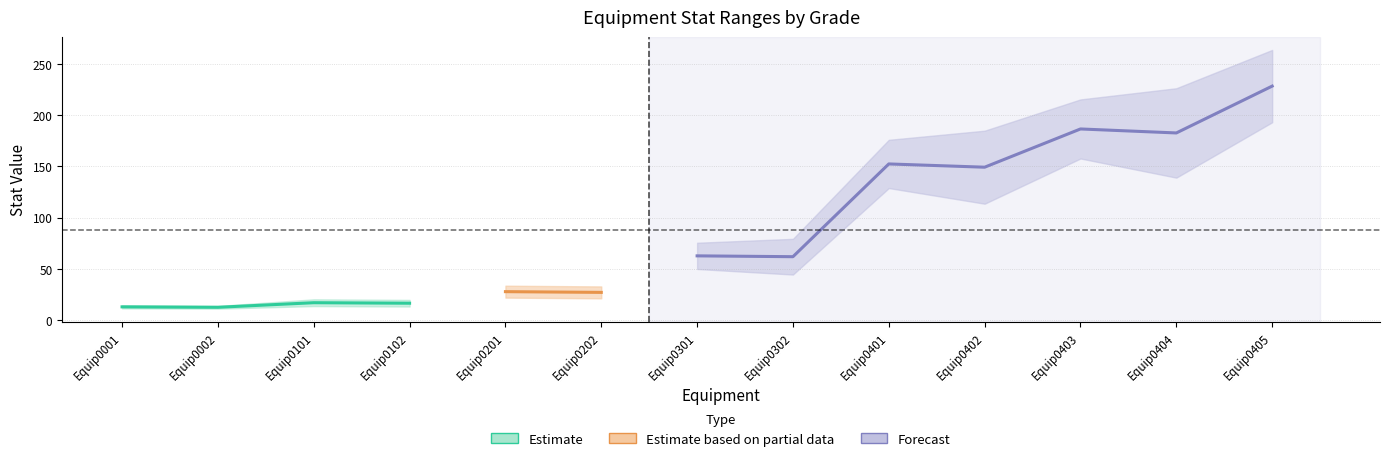

Between Equip0402 and Equip0002, which is larger?

Equip0402